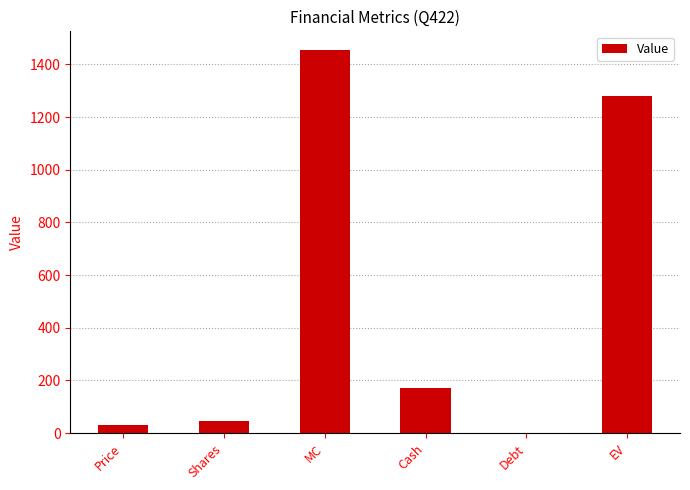

How many values are above zero?

5